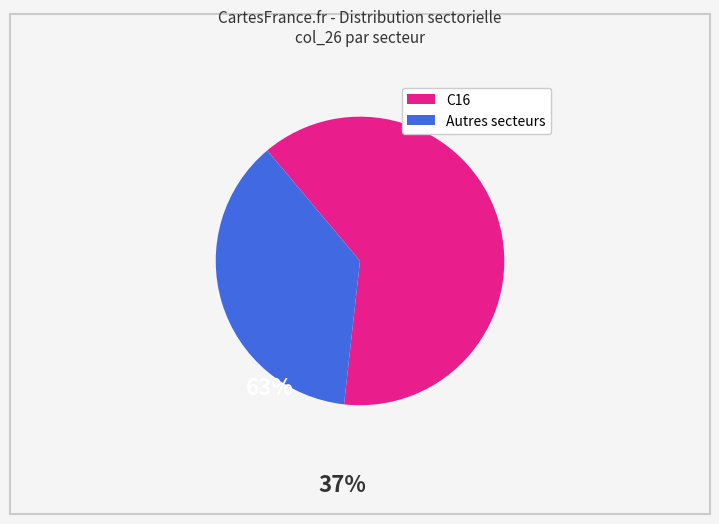

How many segments does this pie chart have?

2